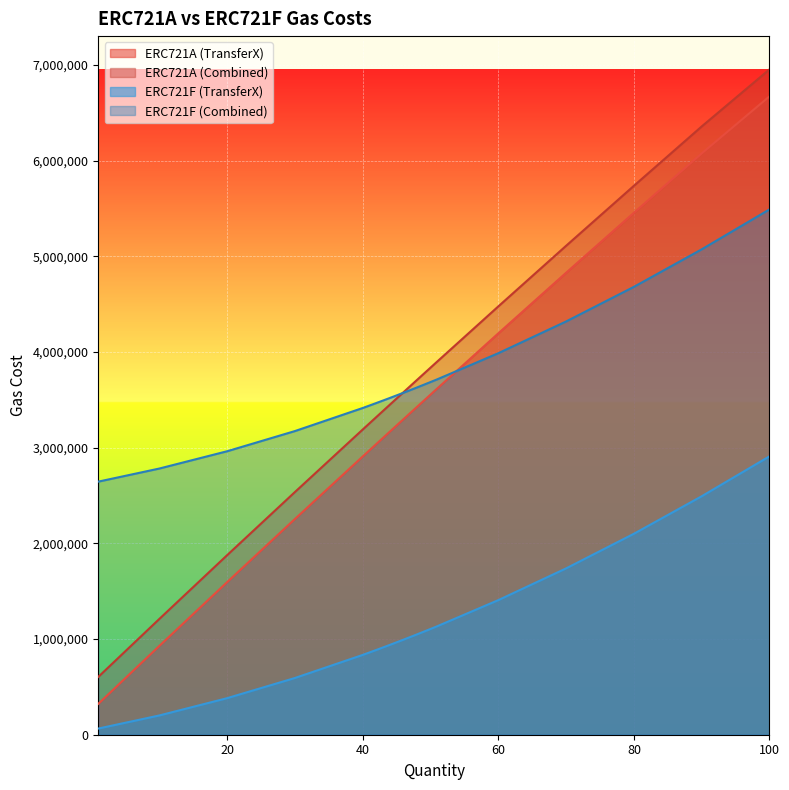

What is the lowest value of the ERC721A (Combined) series?

604286